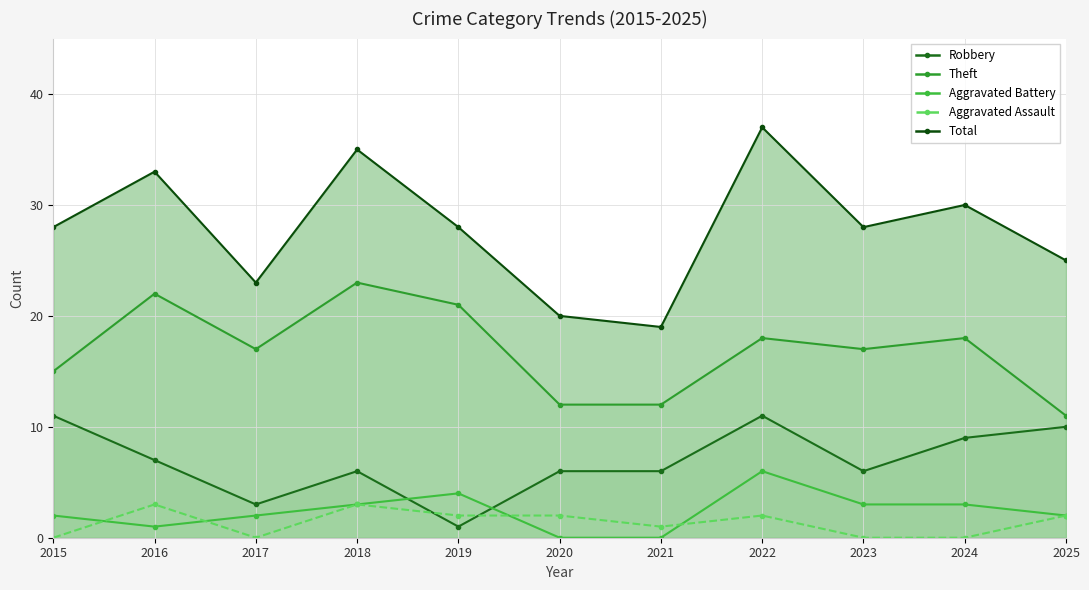

What is the difference between the Theft values at 2022 and 2015?

3